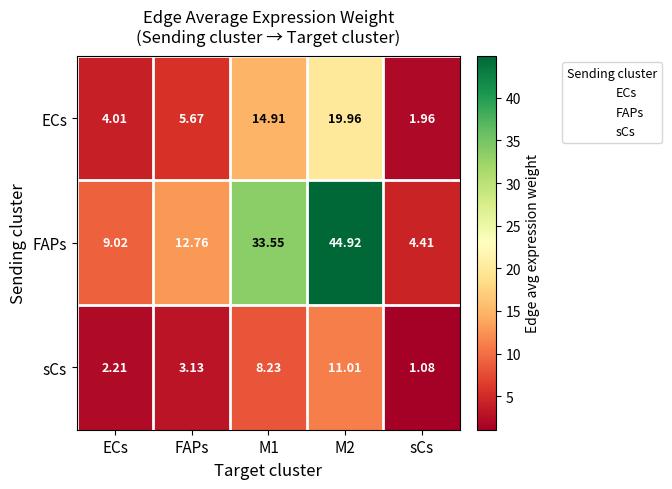

At which label is ECs closest to 10?

FAPs